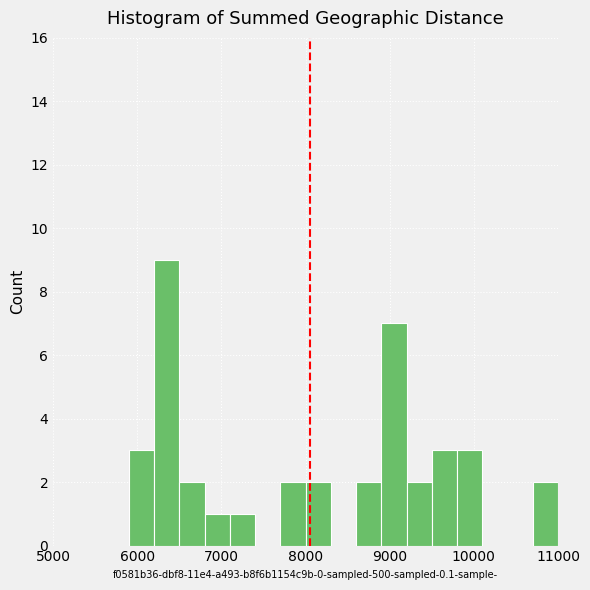

Read against the x-axis, roughly where is the centre of the tallest bar?

6400